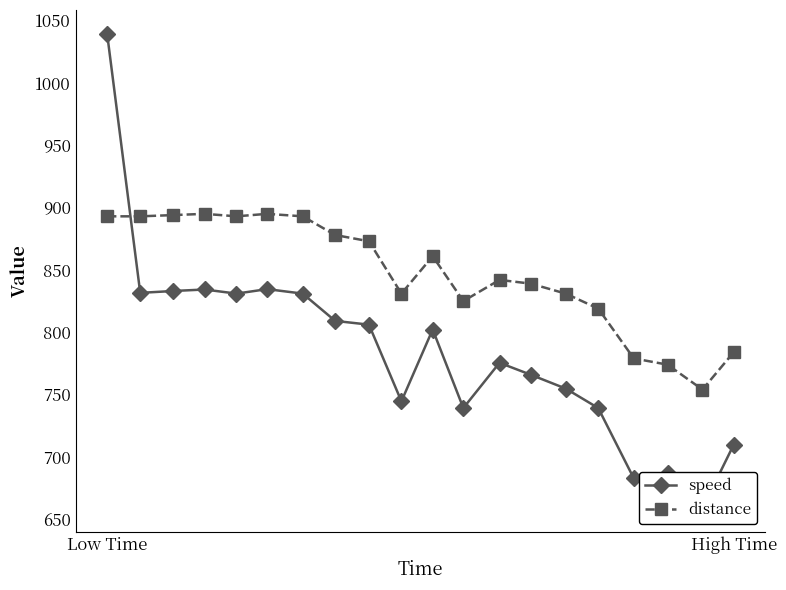

At how many categories does at least one series exceed 787?

16